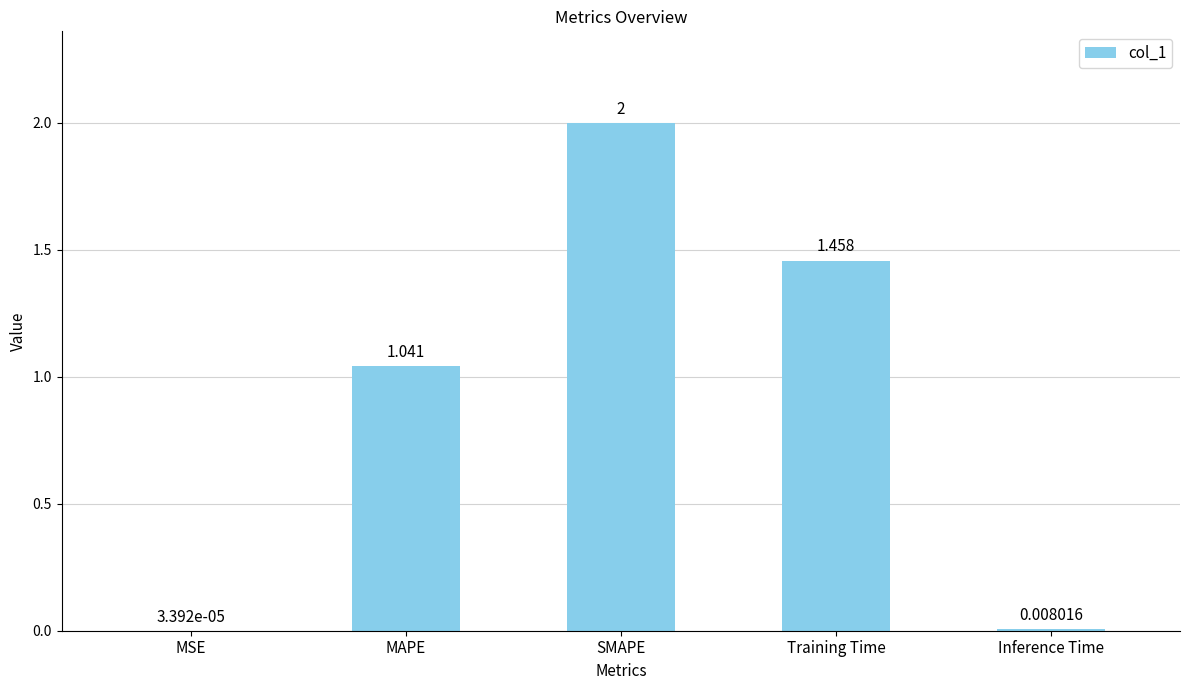

Where does the data first go above 1?

MAPE